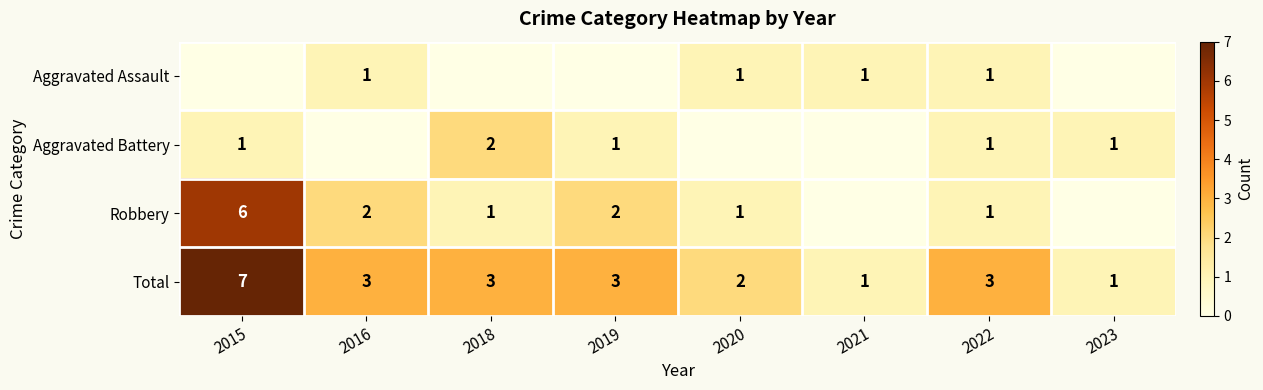

True or false: Total has a value of 5 at 2022.

False